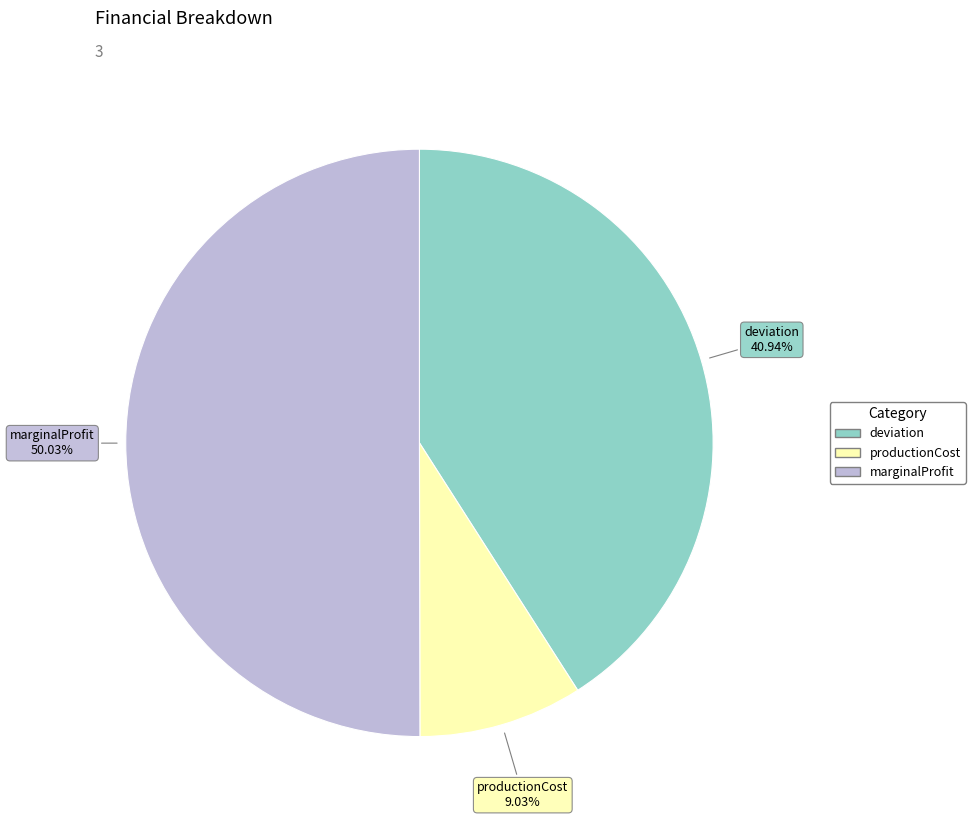

What is the largest slice in the pie chart?

marginalProfit